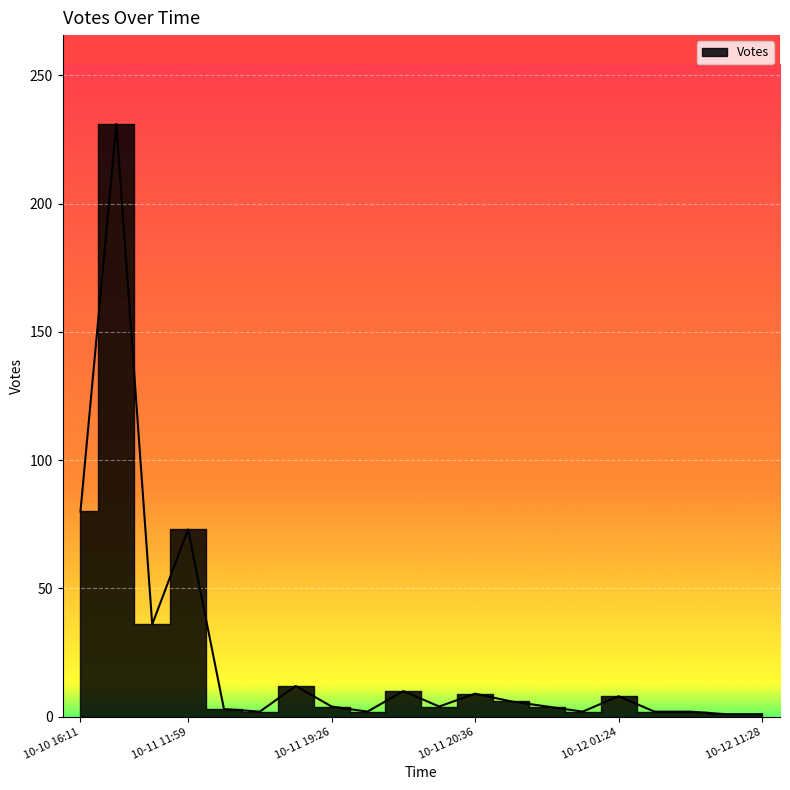

How many distinct data groups are displayed?

1